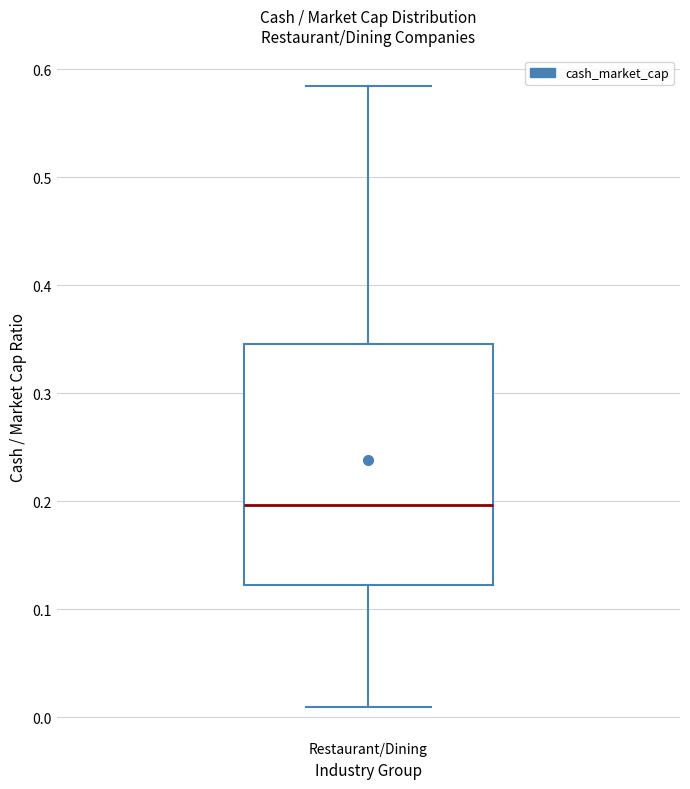

Read this box plot against the y-axis: the position of the median line, the range covered by the box, and the ends of both whiskers. The values are not printed on the chart, so give them approximately, as read against the axis.

median 0.20, box 0.12 to 0.35, whiskers 0.01 to 0.58